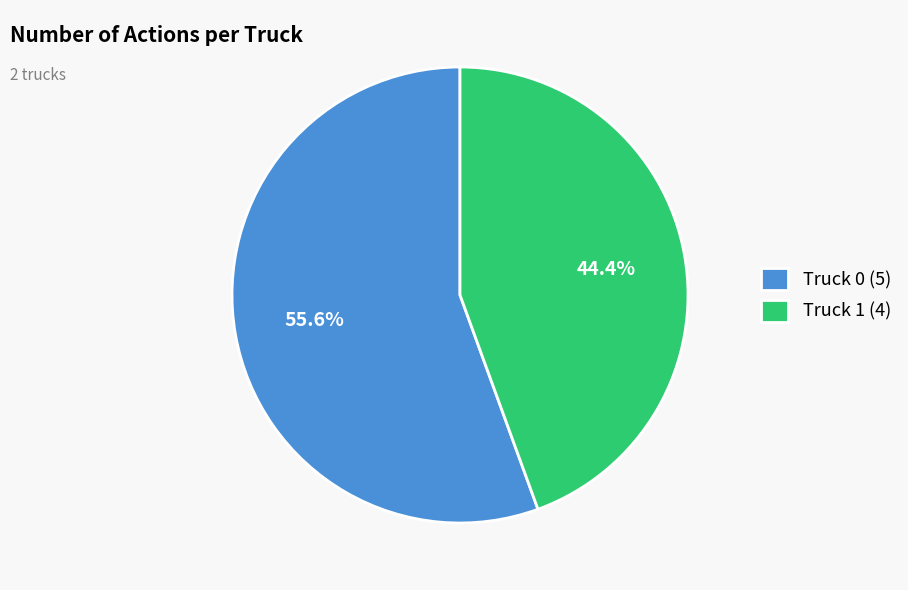

What is the largest slice in the pie chart?

Truck 0